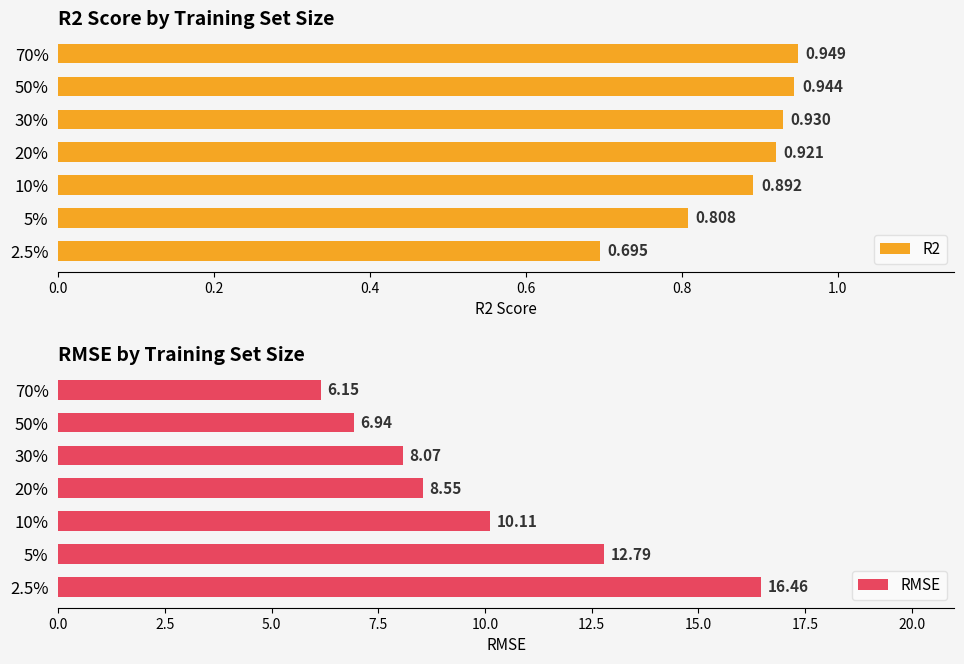

What are all the series names shown in the legend?

R2, RMSE